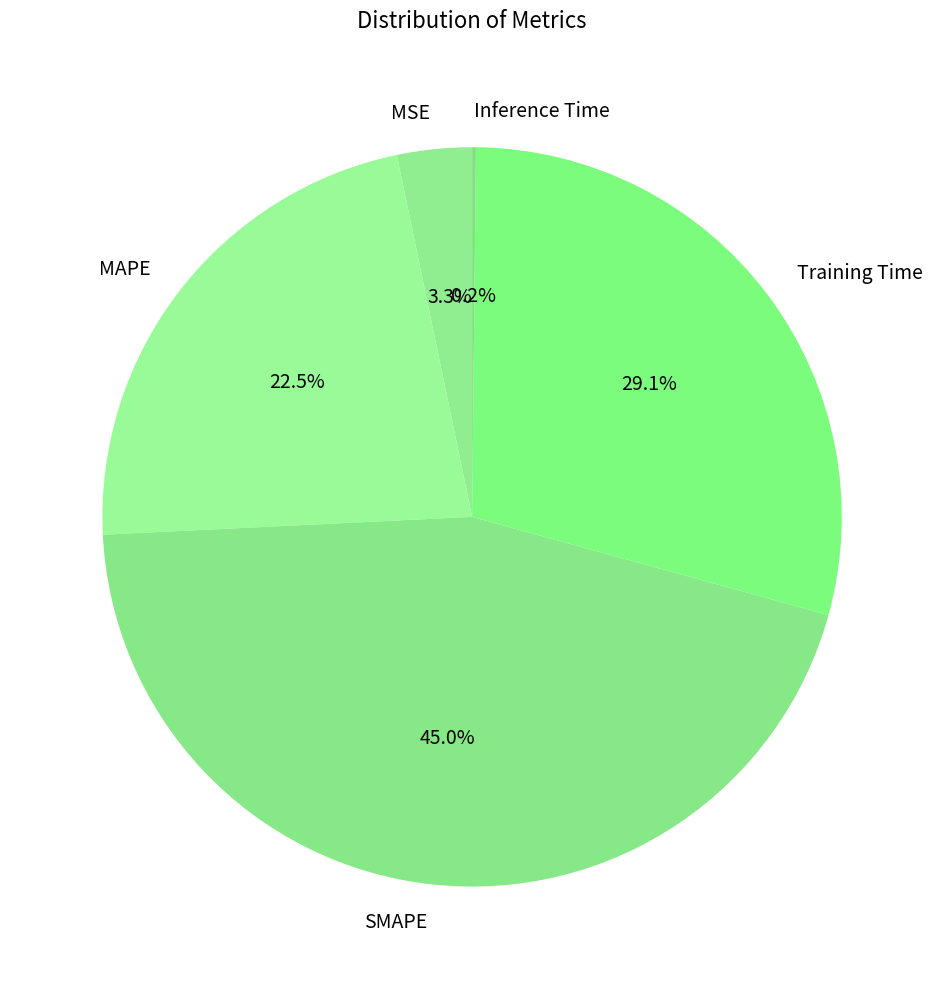

Is Training Time the majority of the pie?

No